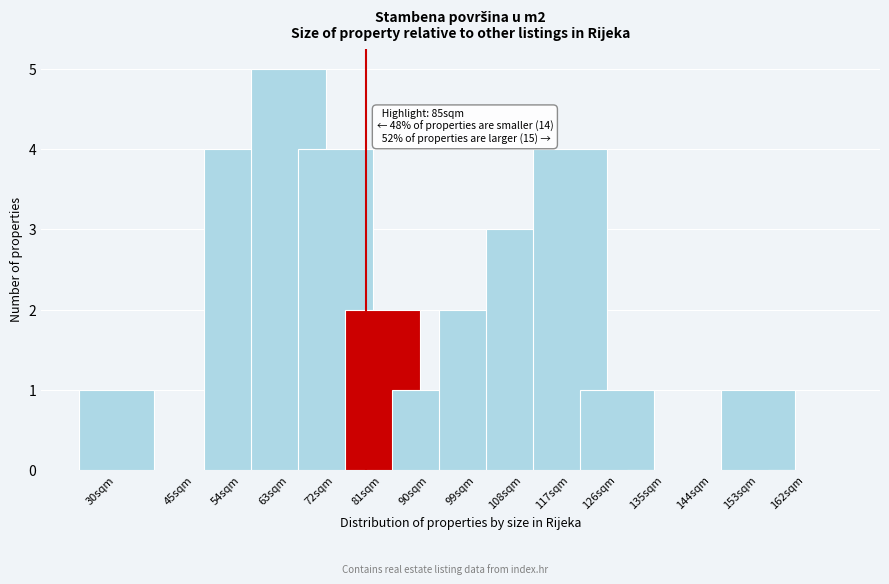

Reading left to right, list all the values displayed in this chart.

30sqm=1	45sqm=0	54sqm=4	63sqm=5	72sqm=4	81sqm=2	90sqm=1	99sqm=2	108sqm=3	117sqm=4	126sqm=1	135sqm=0	144sqm=0	153sqm=1	162sqm=0